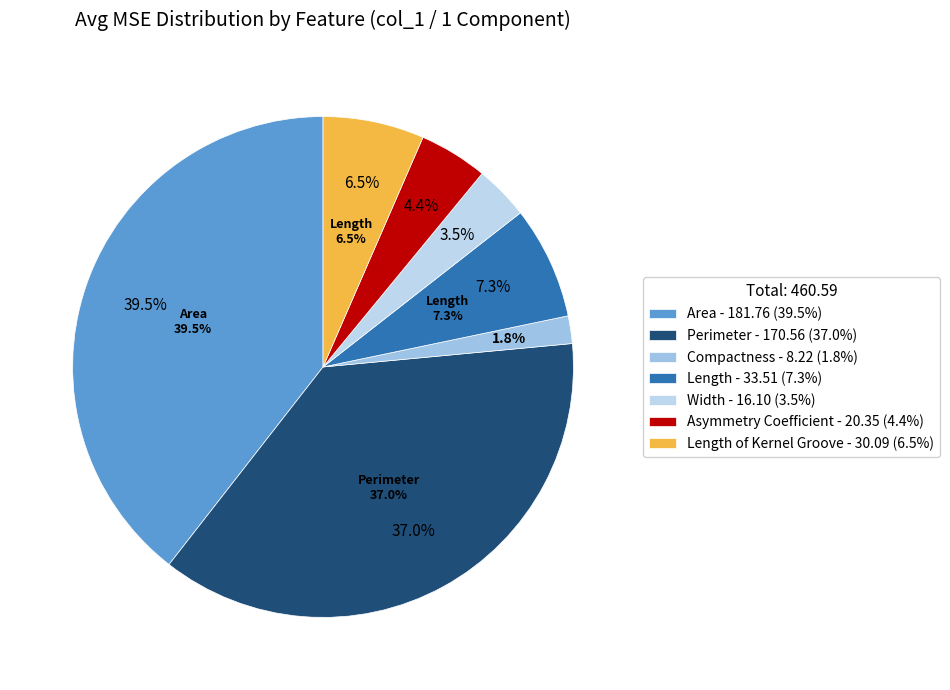

To the nearest percent, what is the average slice percentage?

14%